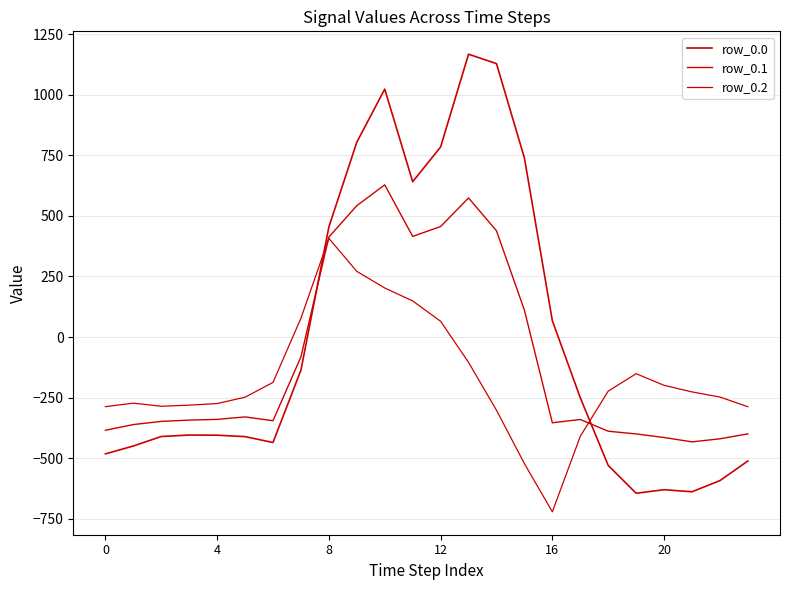

How many lines are shown in the chart?

3